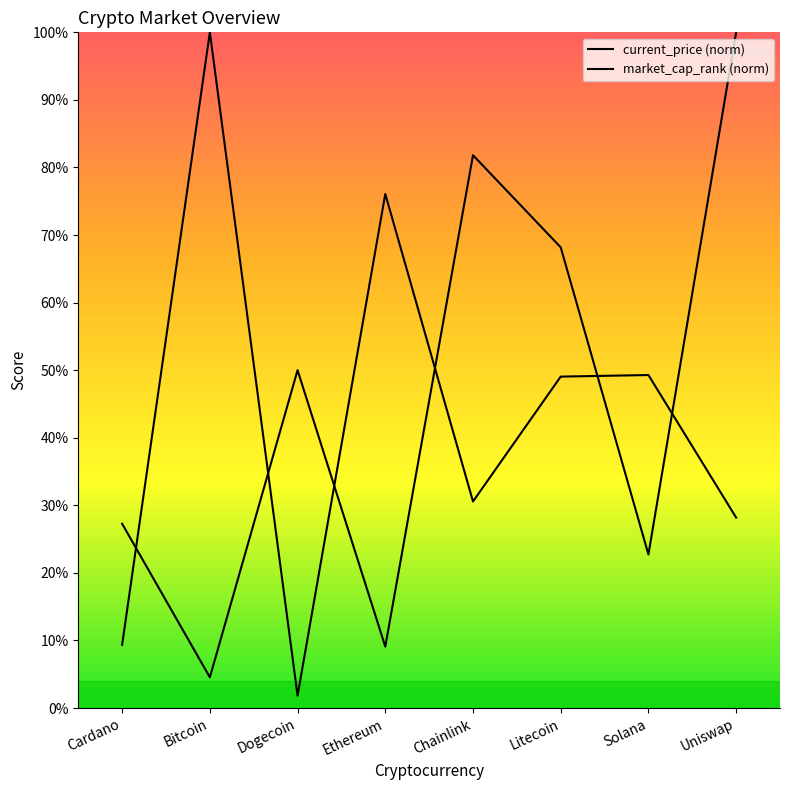

Rank the categories by value from lowest to highest.

Bitcoin, Ethereum, Solana, Cardano, Dogecoin, Litecoin, Chainlink, Uniswap